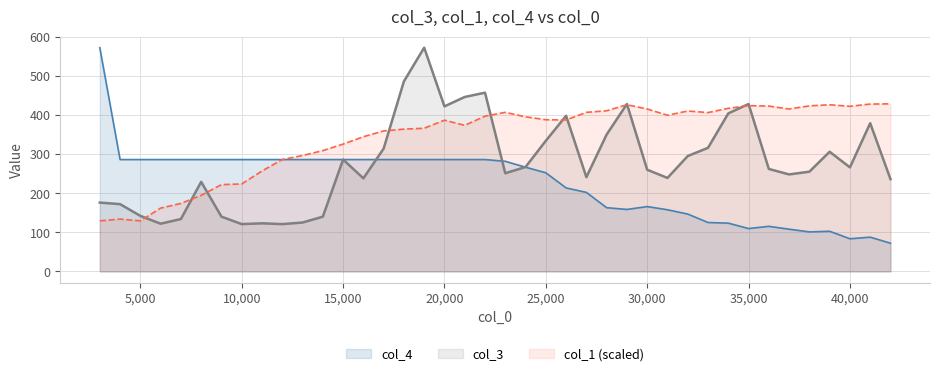

What is the sum of all col_3 values?

11129.0